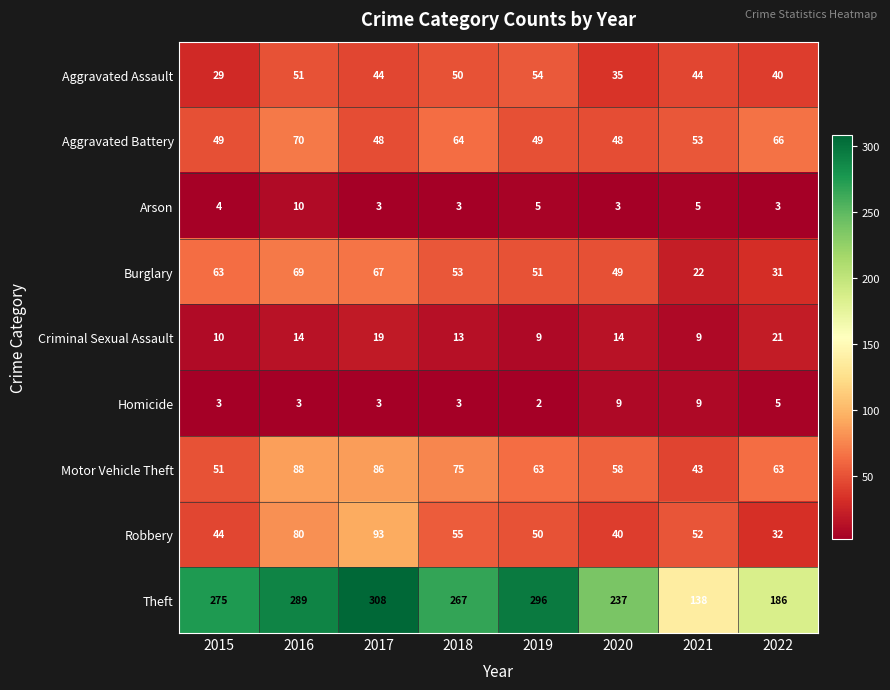

What is the average value of the Robbery series?

56